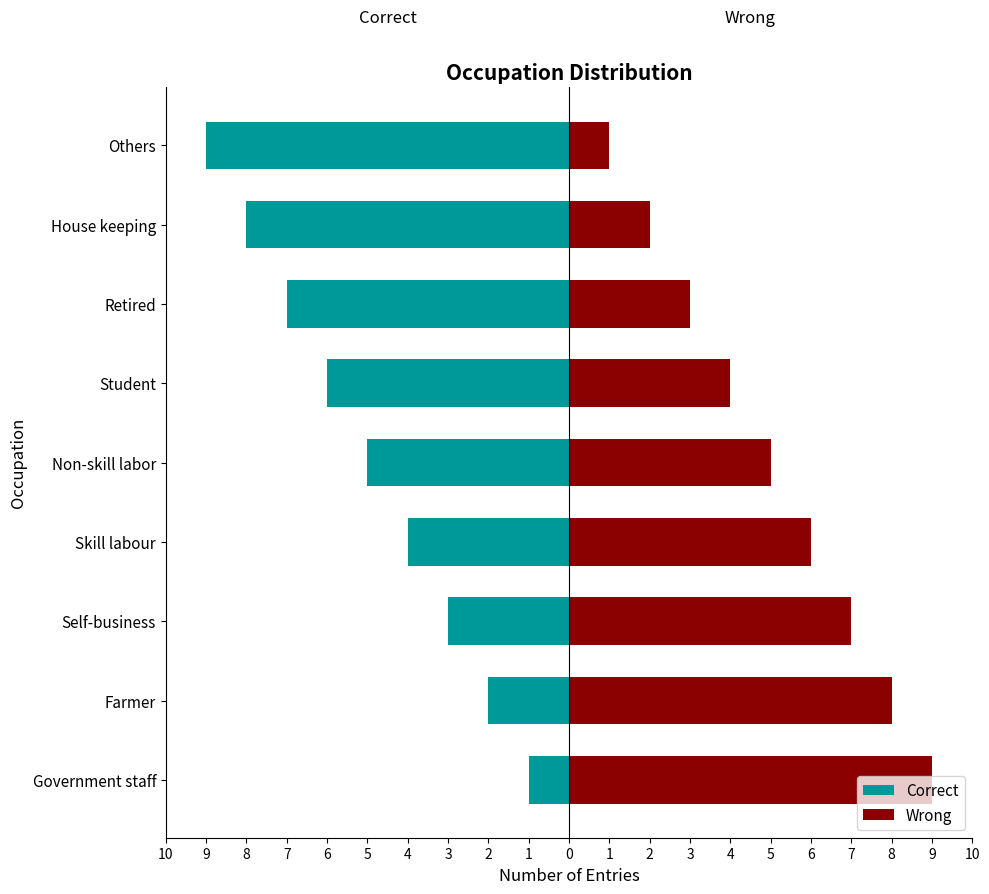

List the series in order of their peak value, lowest first.

Correct, Wrong